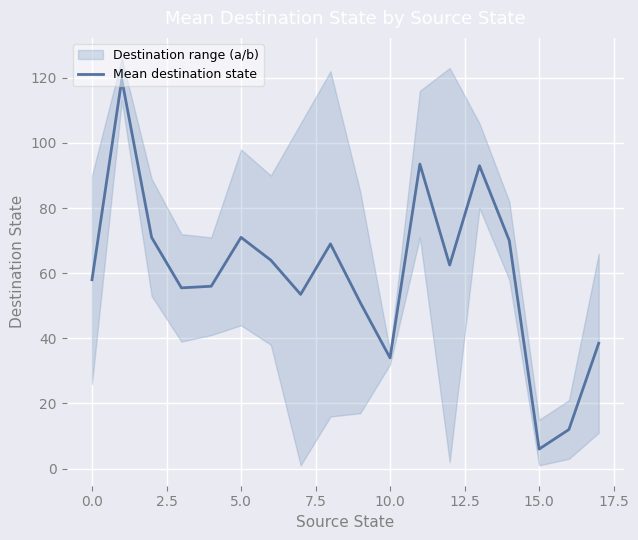

What is the difference between the maximum and minimum values?

113.5